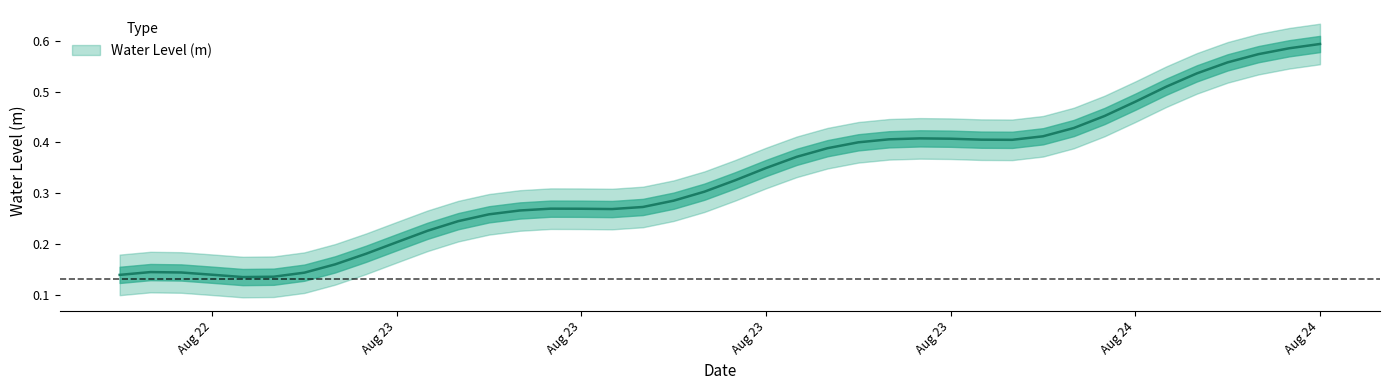

How many lines are shown in the chart?

1